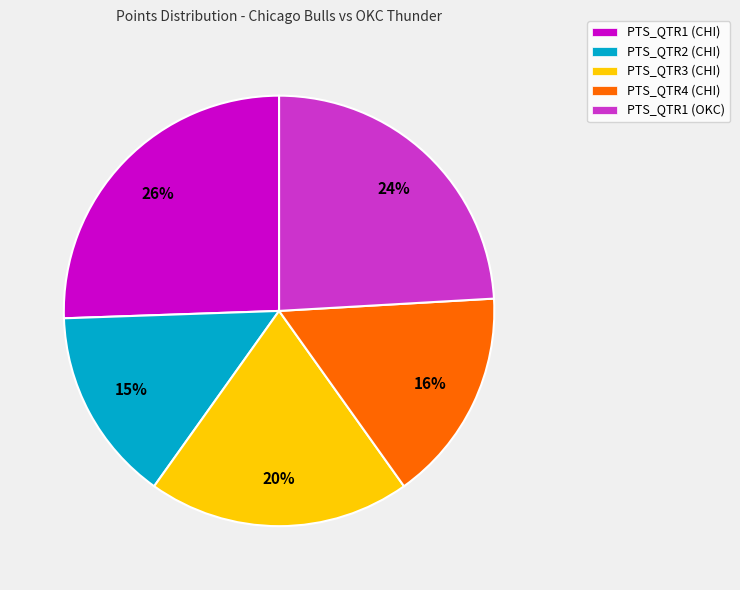

Count the number of slices in the pie.

5